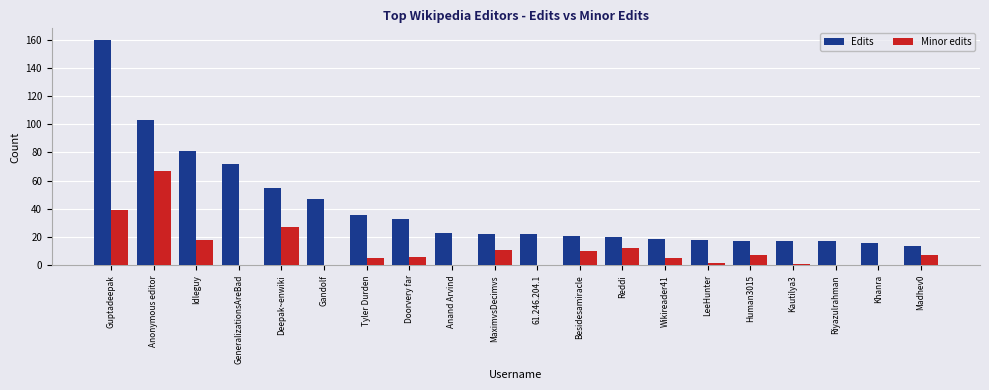

What is the greatest value displayed?

160